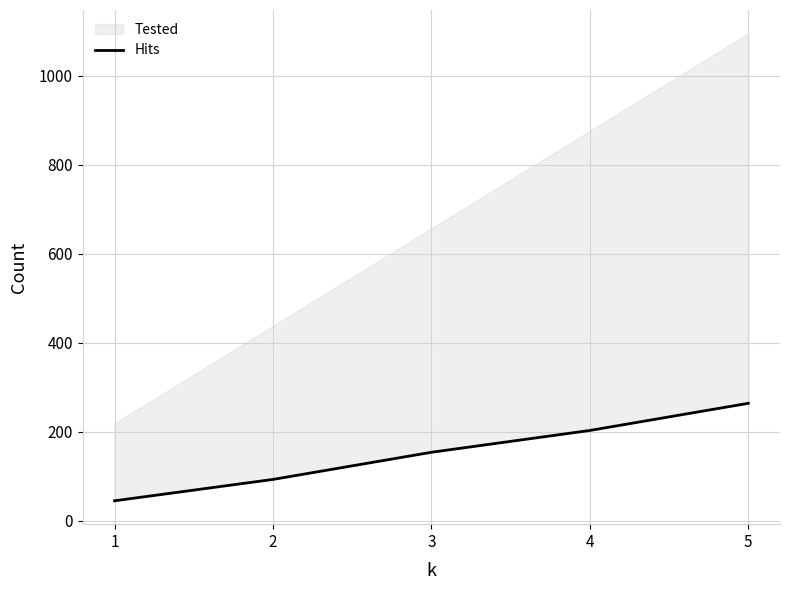

What is the difference between the values at 1 and 4?

158